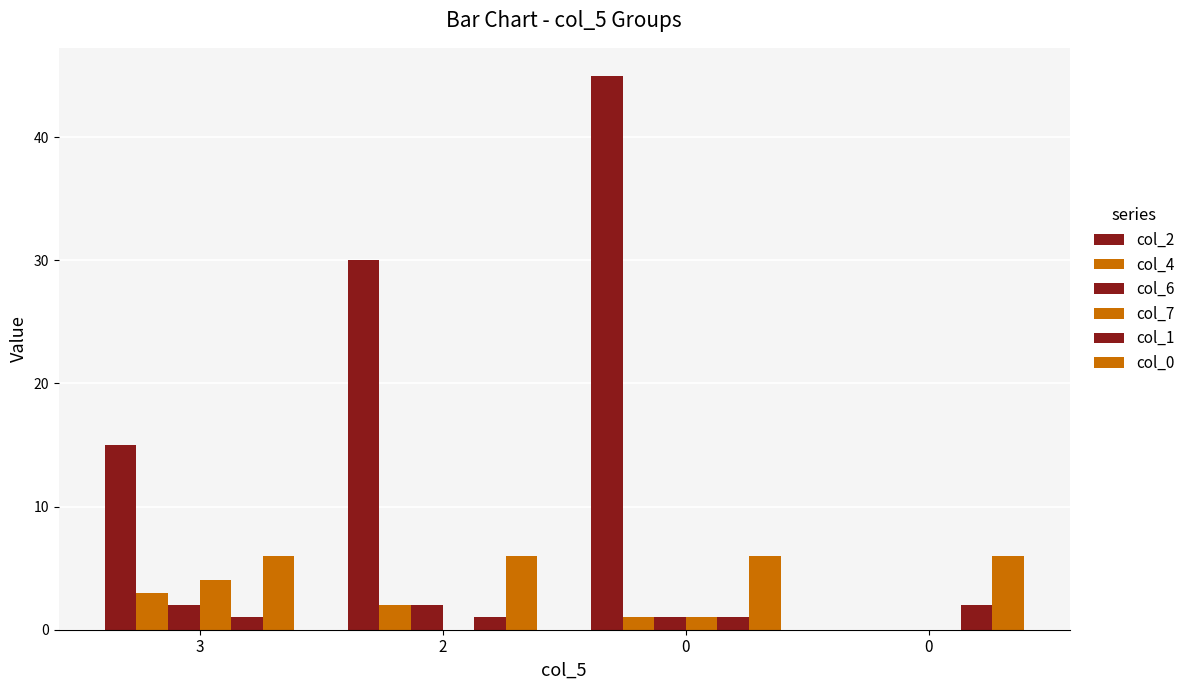

Are the bars grouped side by side (vs. stacked)?

Yes